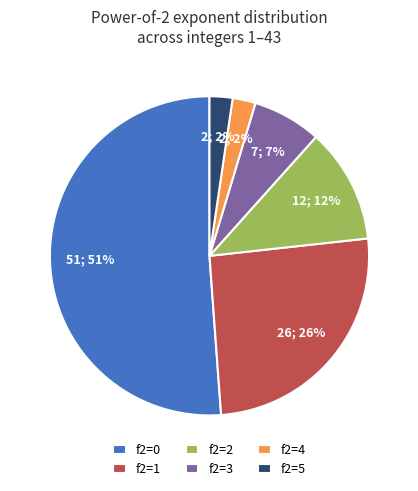

Do f2=2 and f2=3 together represent more than half of the pie?

No